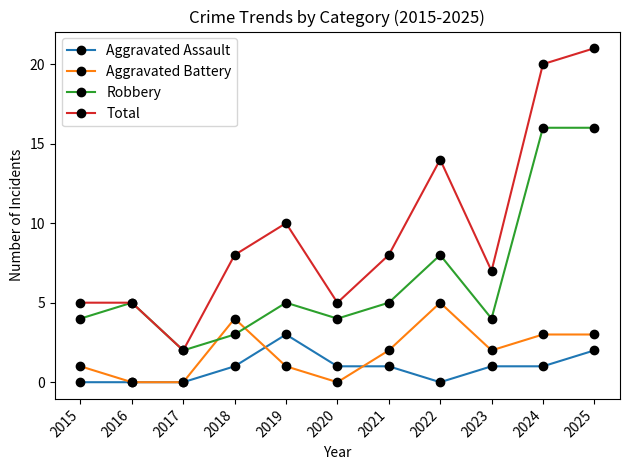

True or false: Total and Aggravated Assault intersect in this chart.

False